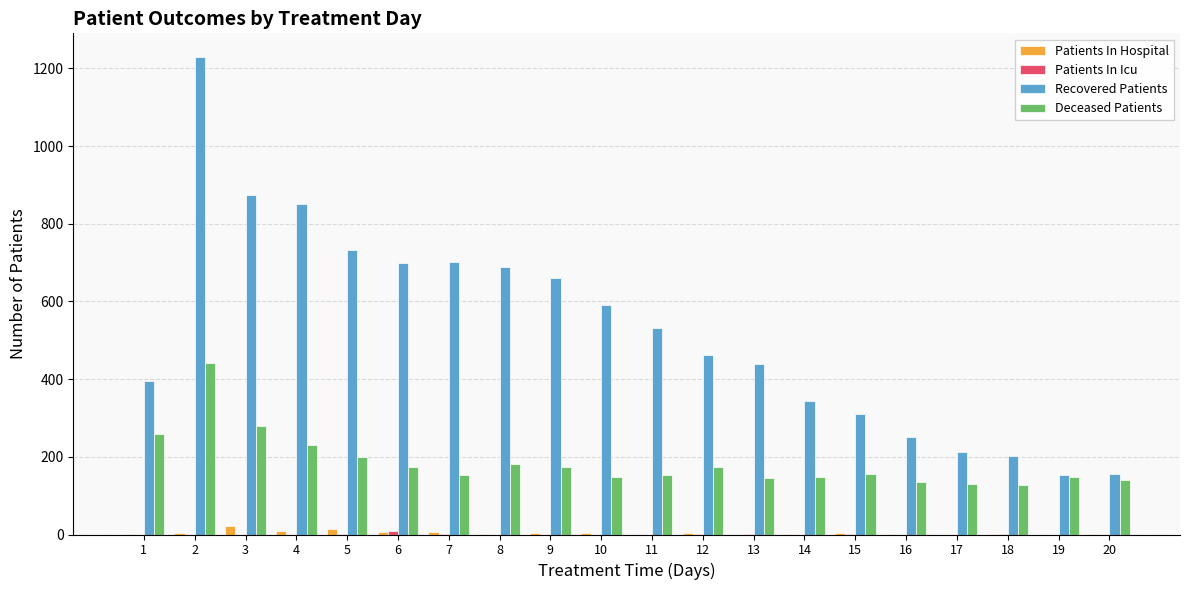

What is the average value of the Recovered Patients series?

524